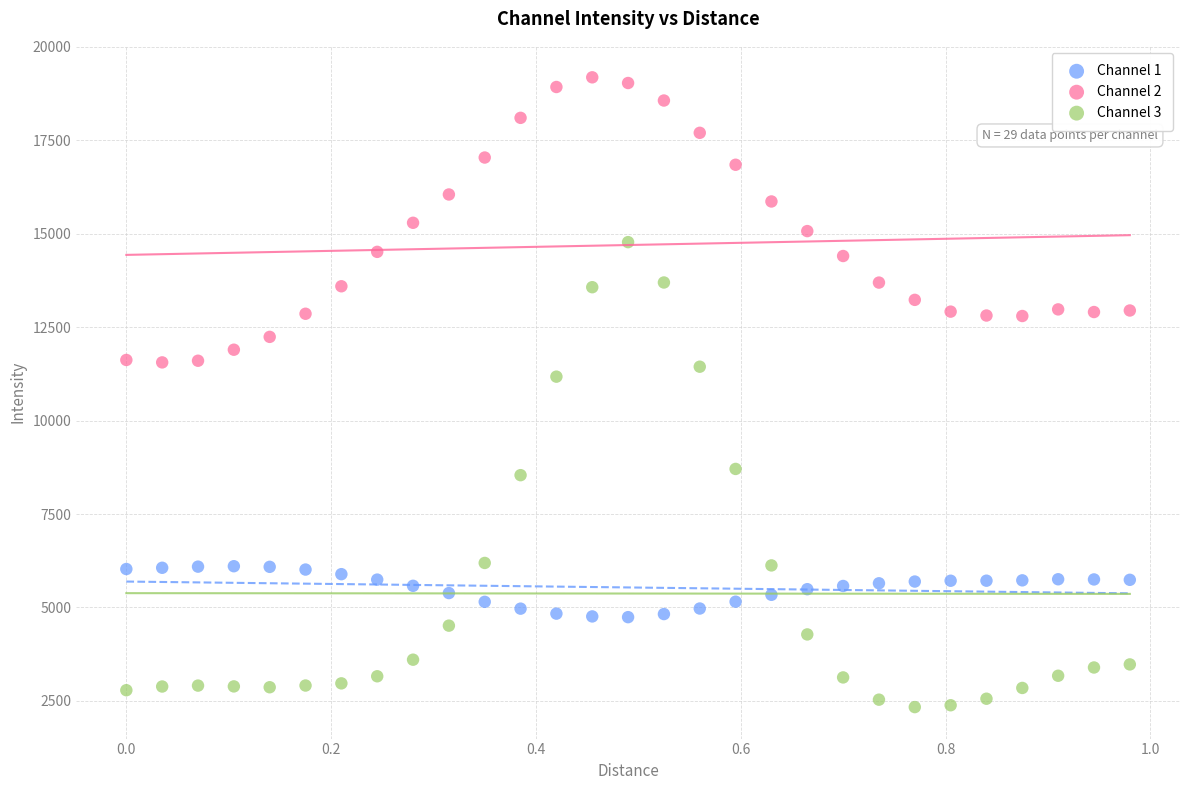

Which series has the largest Y range (max minus min)?

Channel 3